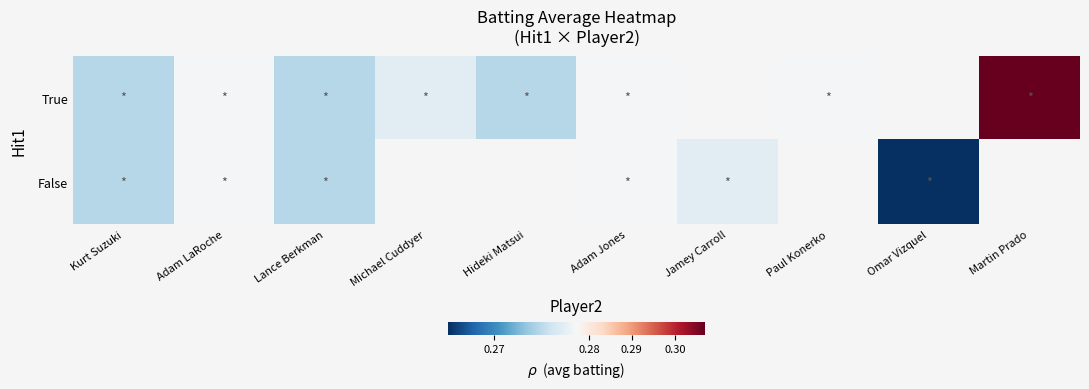

What value does the False series have at Lance Berkman?

0.3